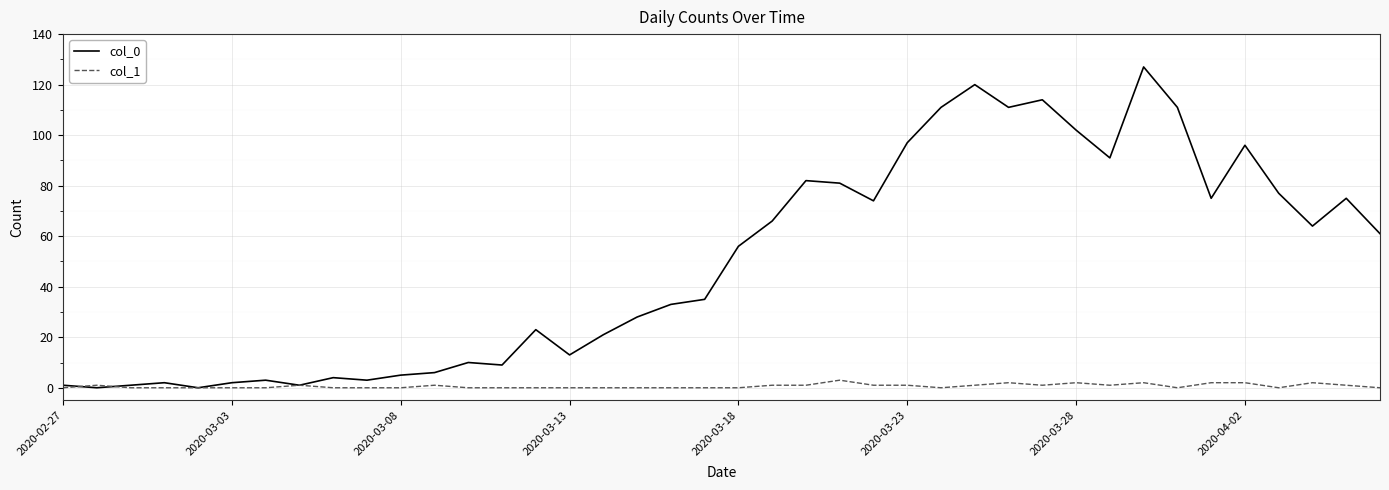

Rank the series by their maximum value, from highest to lowest.

col_0, col_1